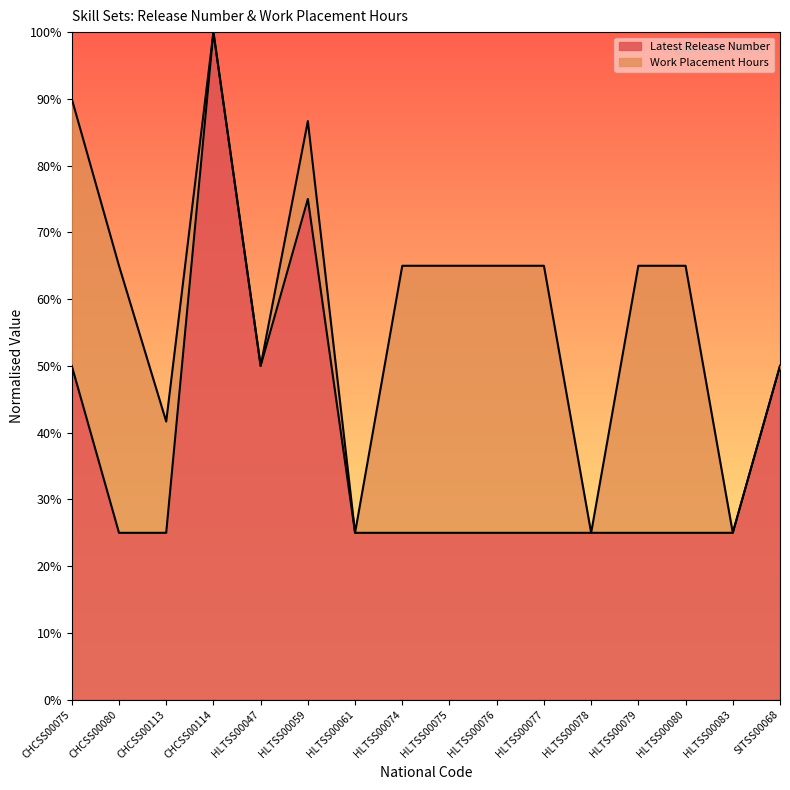

What is the minimum value shown in the chart?

25